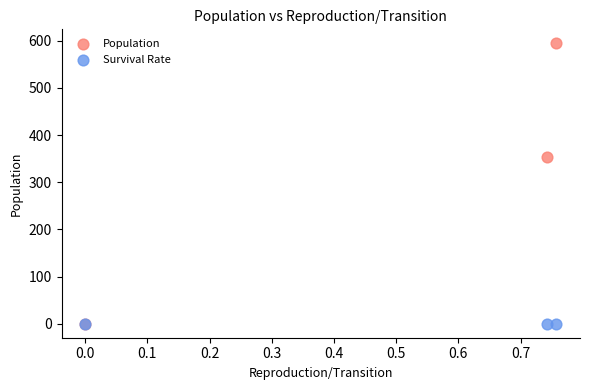

In the Population series, what Y value is closest to 297?

354.5